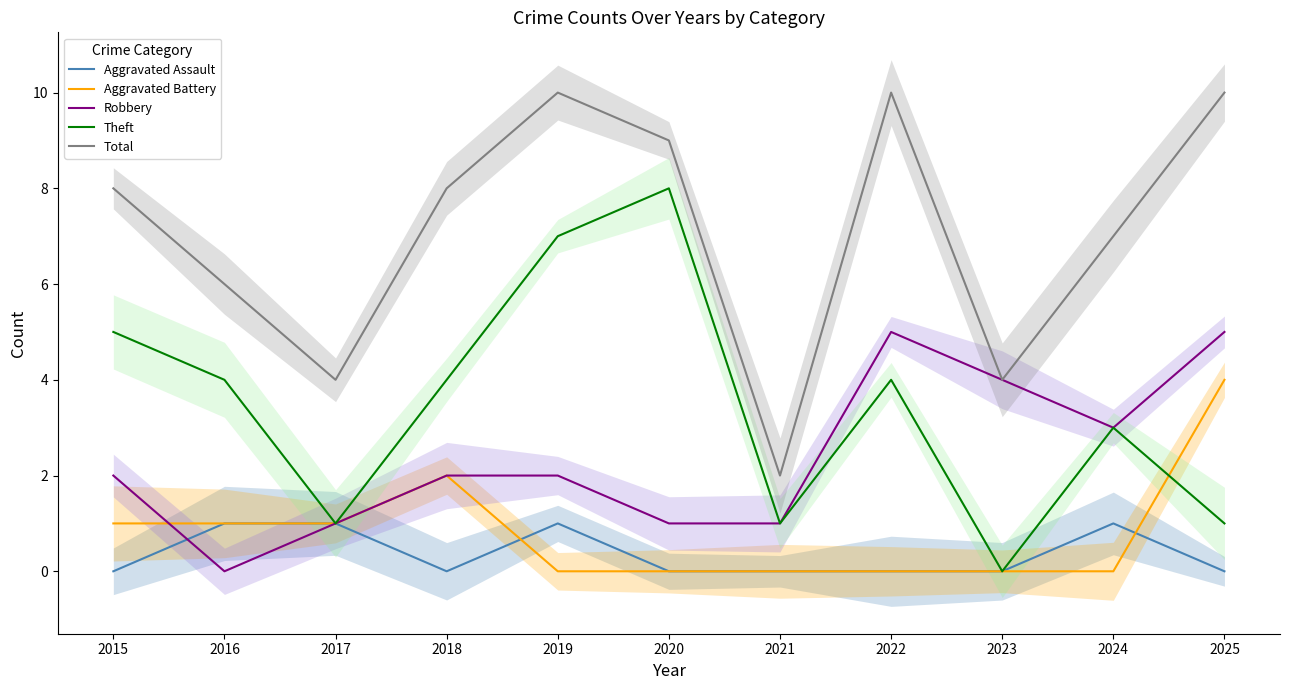

Which has a higher value, 2020 or 2024?

2024